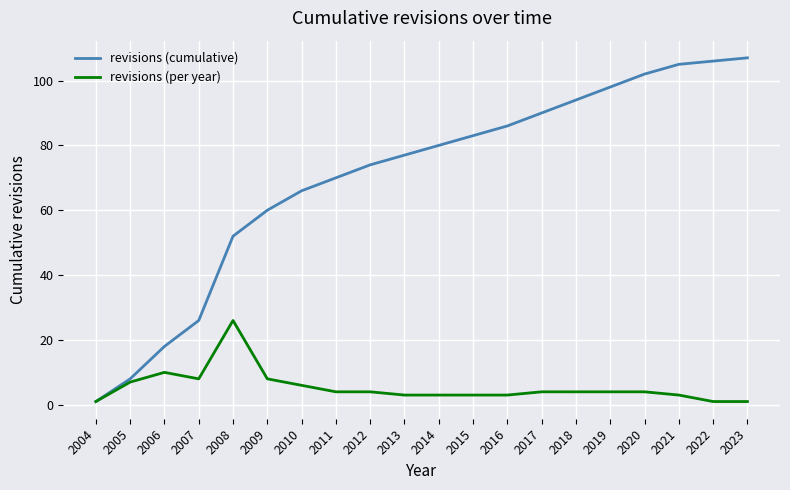

What is the difference between the second highest and second lowest values in the revisions (per year) series?

9